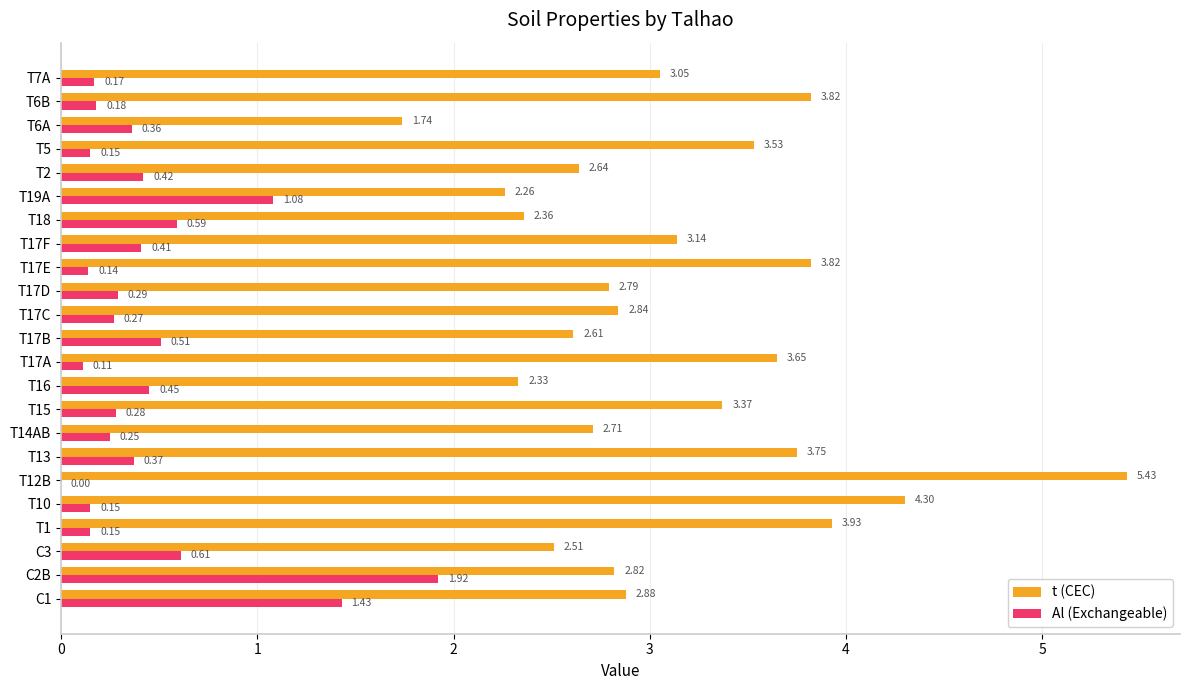

Which series changed the most between C1 and T17C?

Al (Exchangeable)